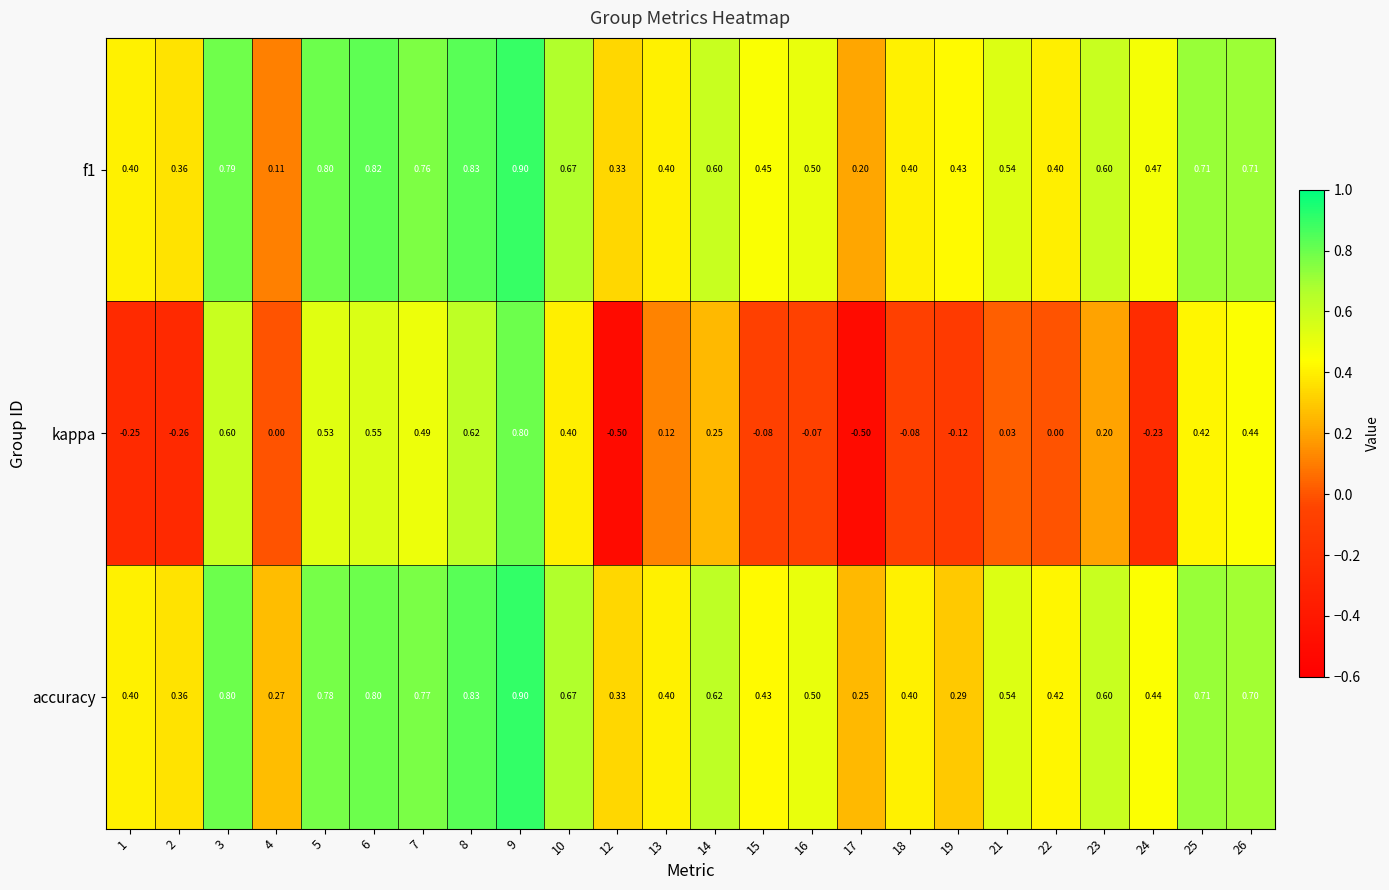

Count the number of categories in the chart.

24